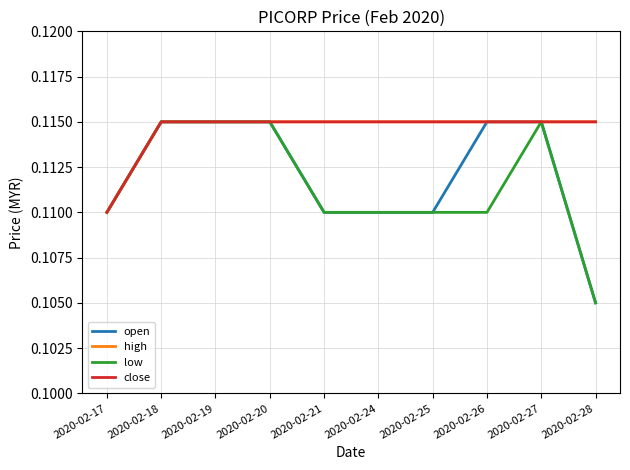

What is the minimum value for low?

0.1